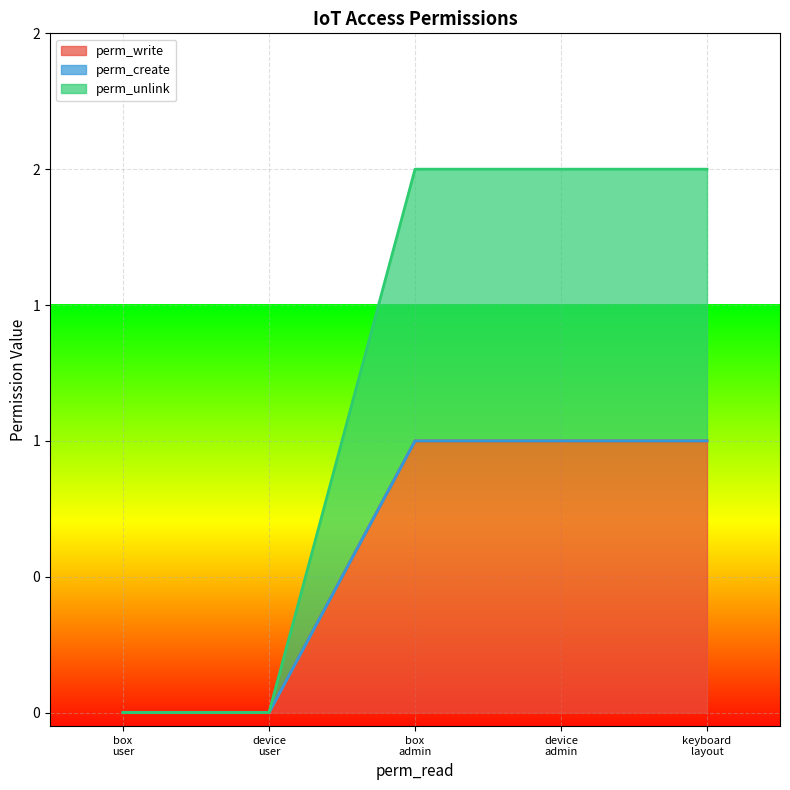

What position from the right is device admin?

2